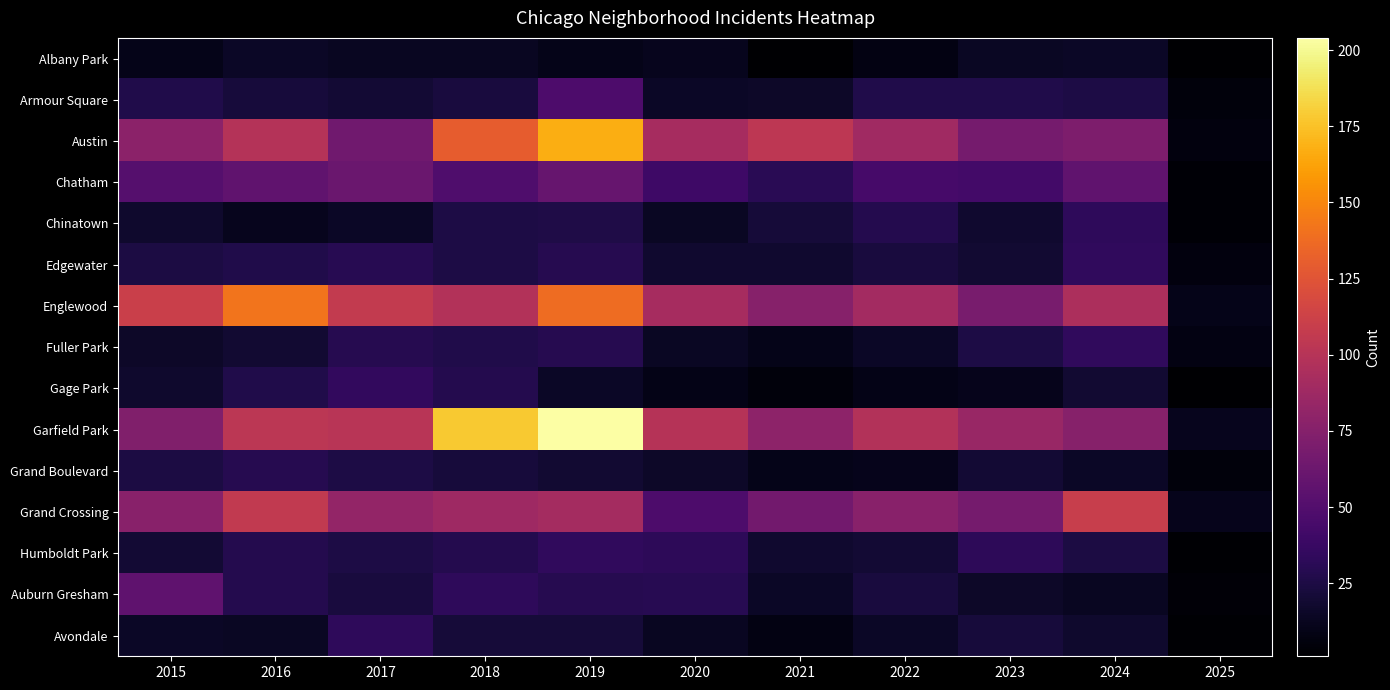

What is the total value across all series at 2023?

535